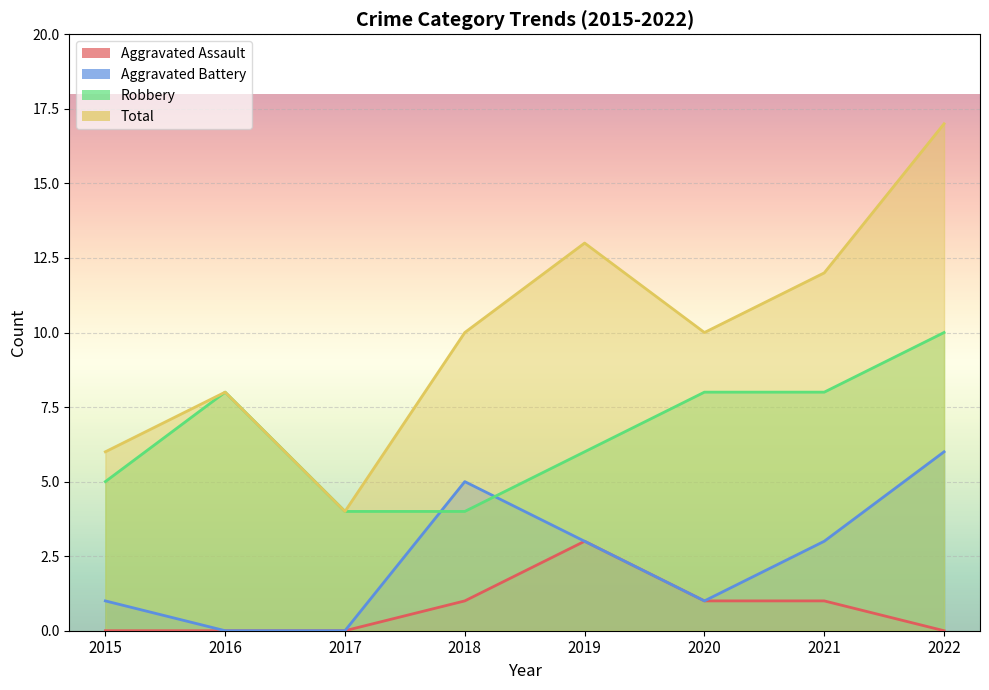

List the series in order of their overall mean, highest first.

Total, Robbery, Aggravated Battery, Aggravated Assault